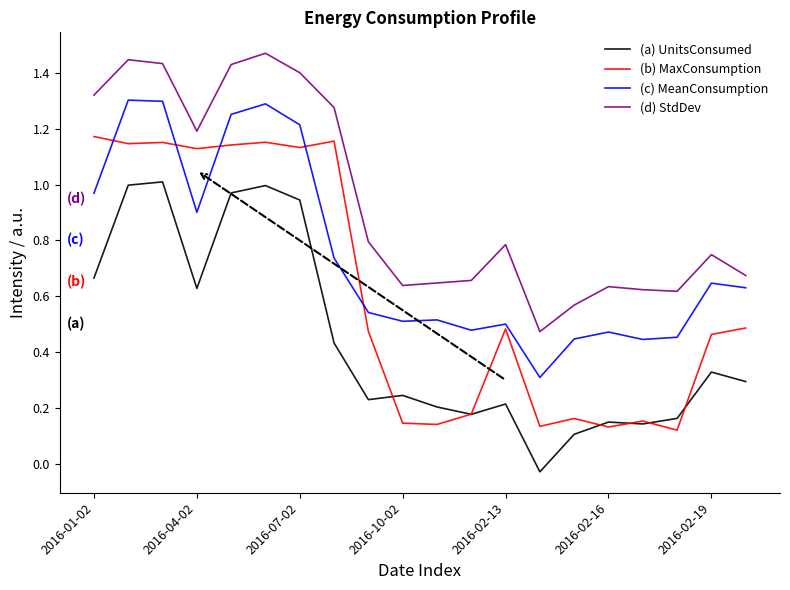

Which series has the largest total across all categories?

(d) StdDev